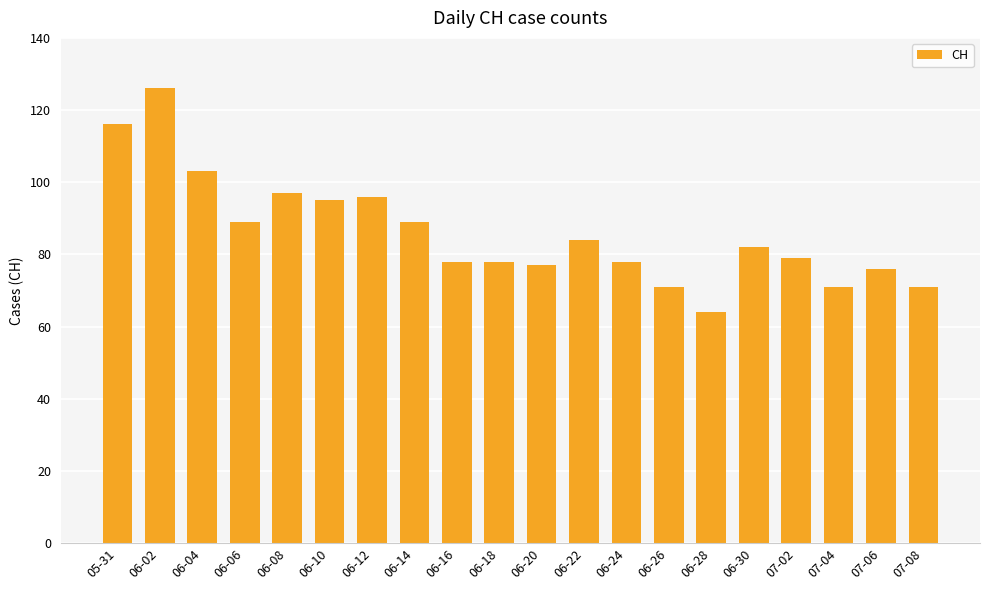

Reading left to right, transcribe all the data shown in this chart.

116	126	103	89	97	95	96	89	78	78	77	84	78	71	64	82	79	71	76	71